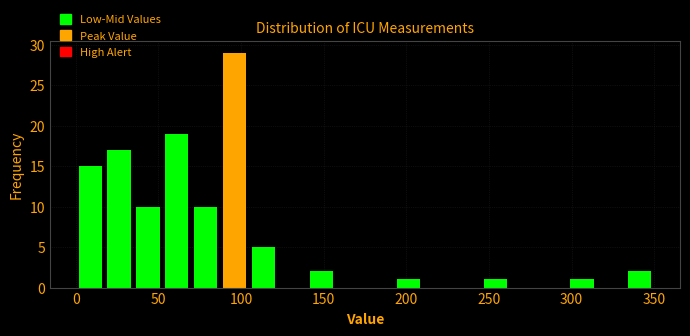

Around what value on the x-axis is the tallest bar? Give the approximate position of its centre, as read against the axis.

95